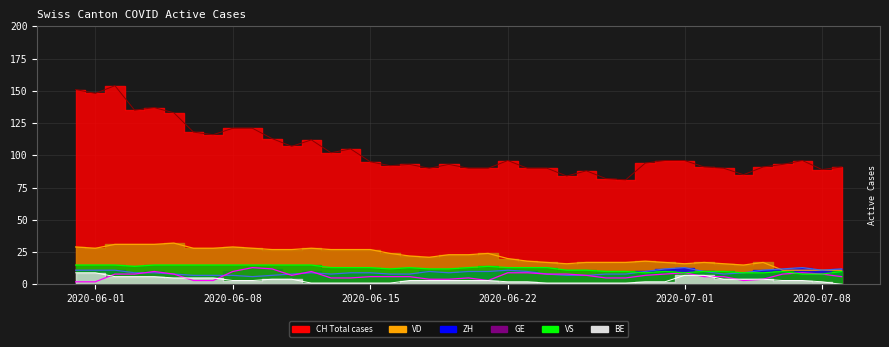

True or false: VS has a value of 16 at 27.

False